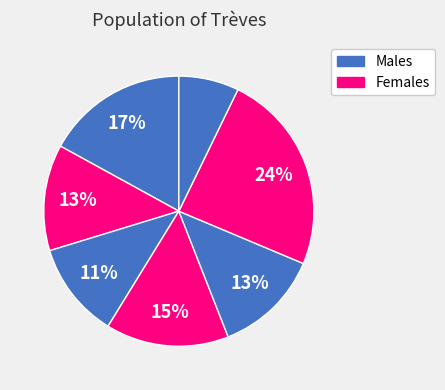

Is there any slice that represents more than half of the pie?

No